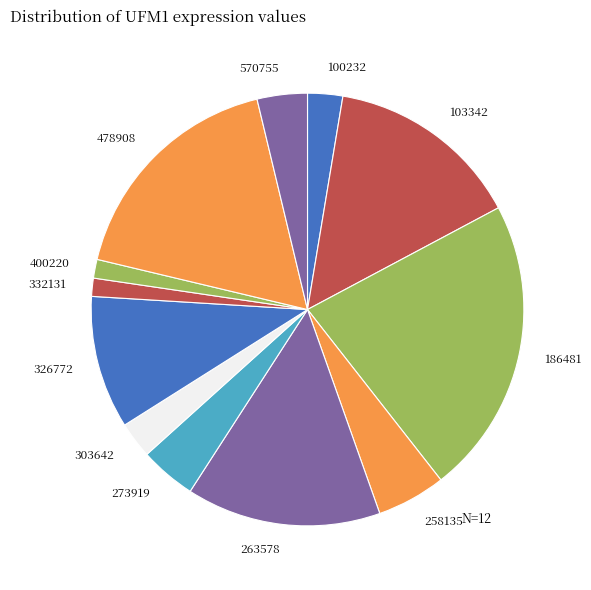

How many segments does this pie chart have?

12